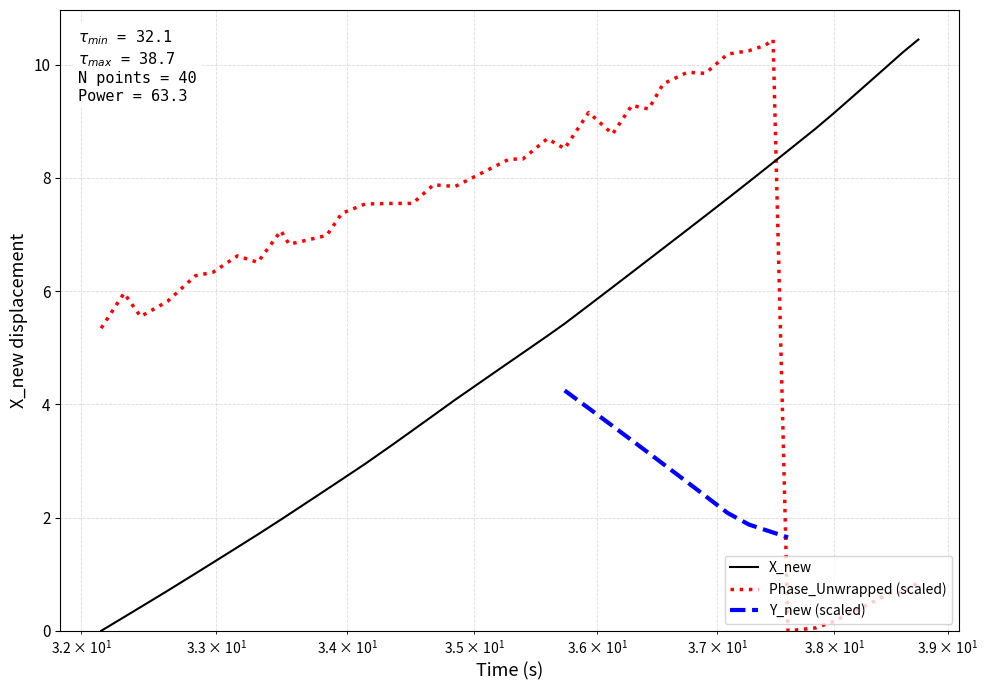

How many times do Phase_Unwrapped (scaled) and X_new cross each other?

1